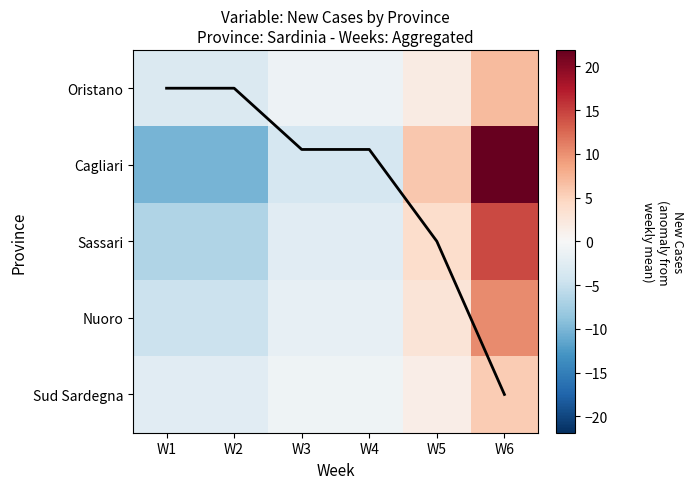

What is the difference between the maximum and minimum values in the Oristano series?

10.0